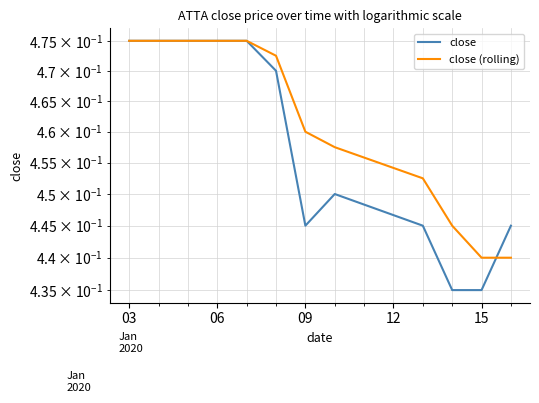

Which series has the widest spread of values?

close